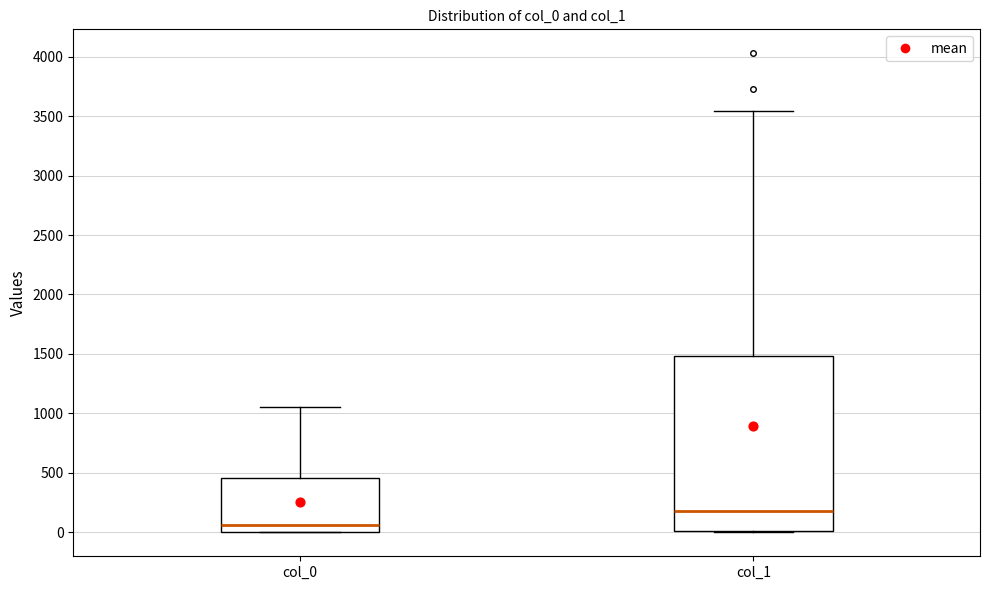

Reading left to right, transcribe this box plot: for each box, give where its median line is, the range the box spans, and where its two whiskers end, as read against the y-axis. The values are not printed on the chart, so give them approximately, as read against the axis.

col_0: median 50, box 0 to 450, whiskers 0 to 1050
col_1: median 200, box 0 to 1500, whiskers 0 to 3550